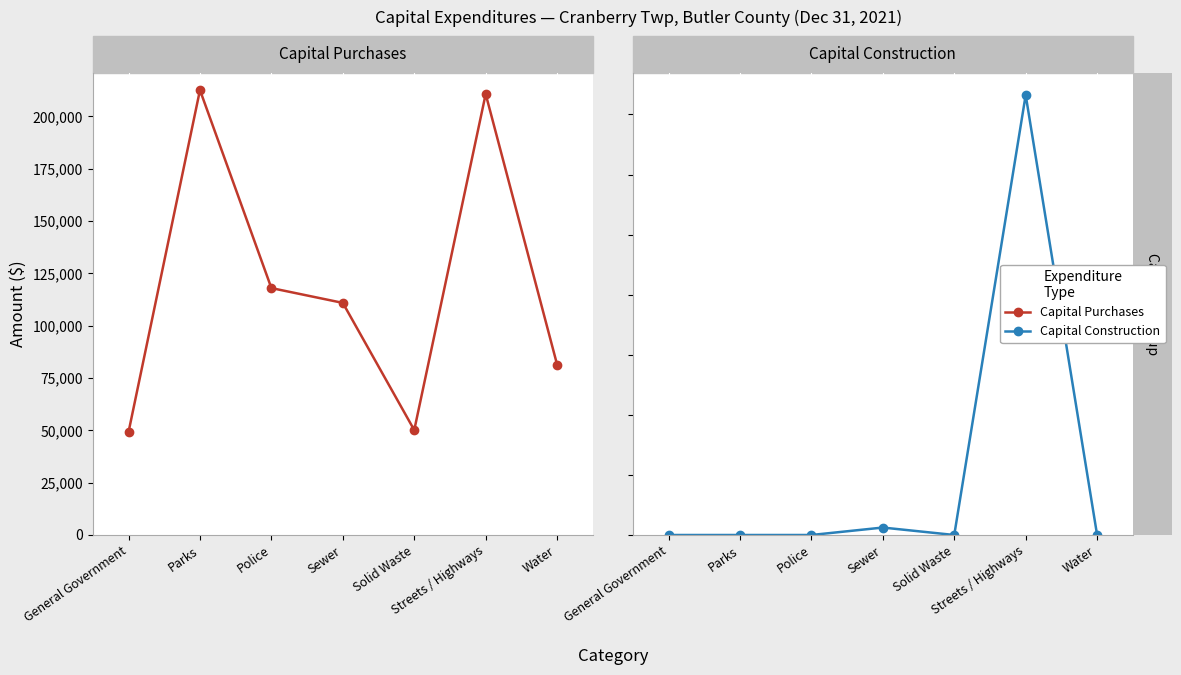

What is the difference between the second highest and minimum values in the Capital Purchases series?

161441